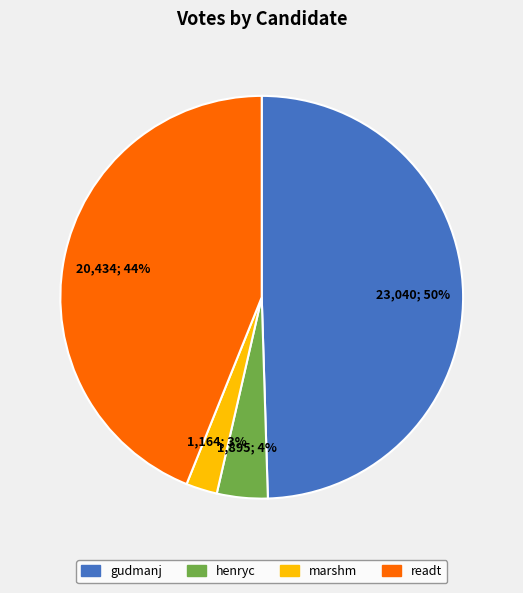

What percentage is the gudmanj slice, to the nearest percent?

50%